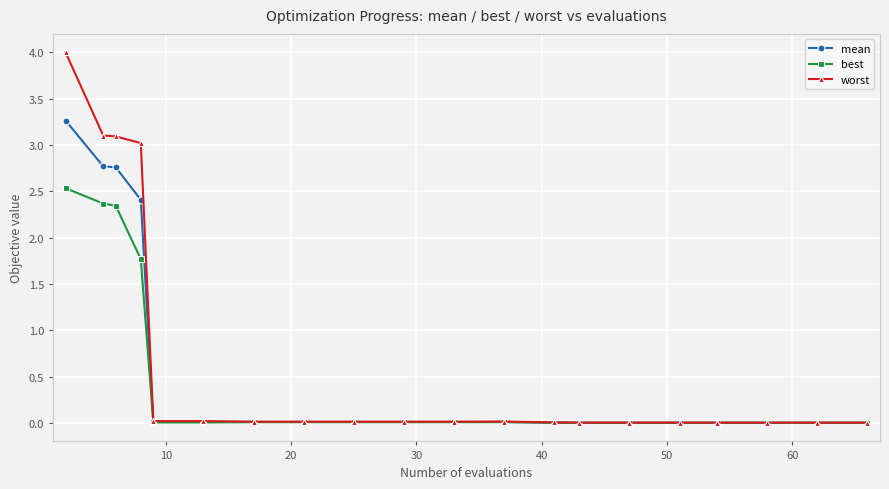

List the series in order of their peak value, highest first.

worst, mean, best